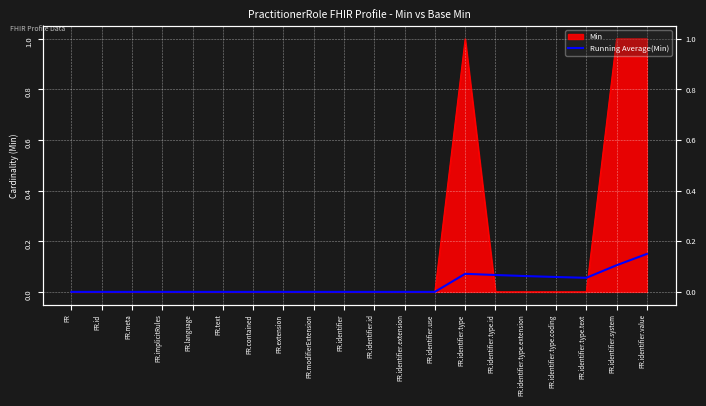

True or false: the data shows 0.0 at PR.identifier.id.

True